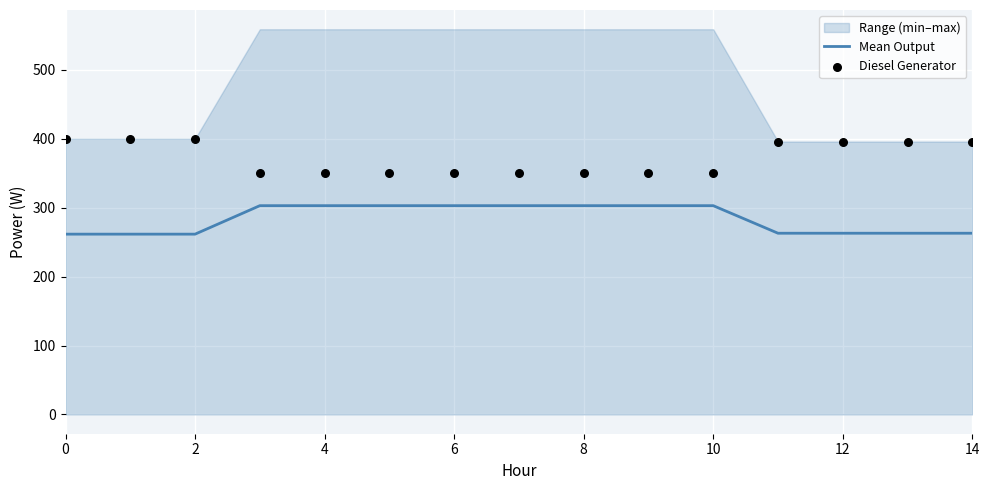

What is the maximum value for Mean Output?

303.0